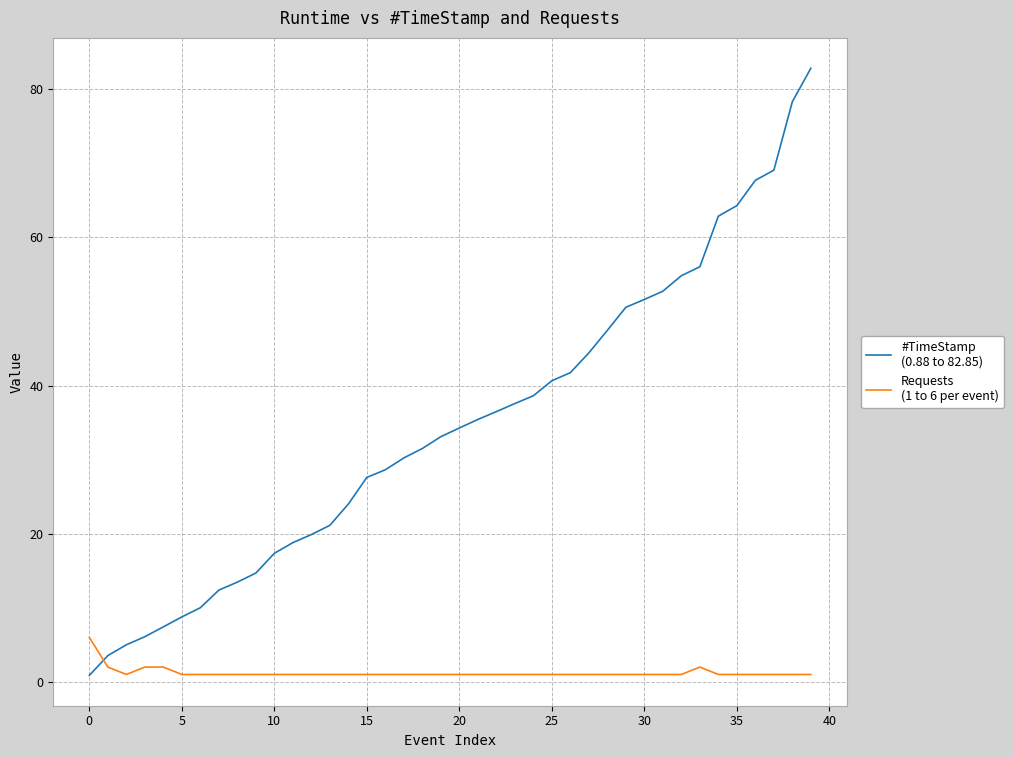

What is the label of the 28th point from the right?

12